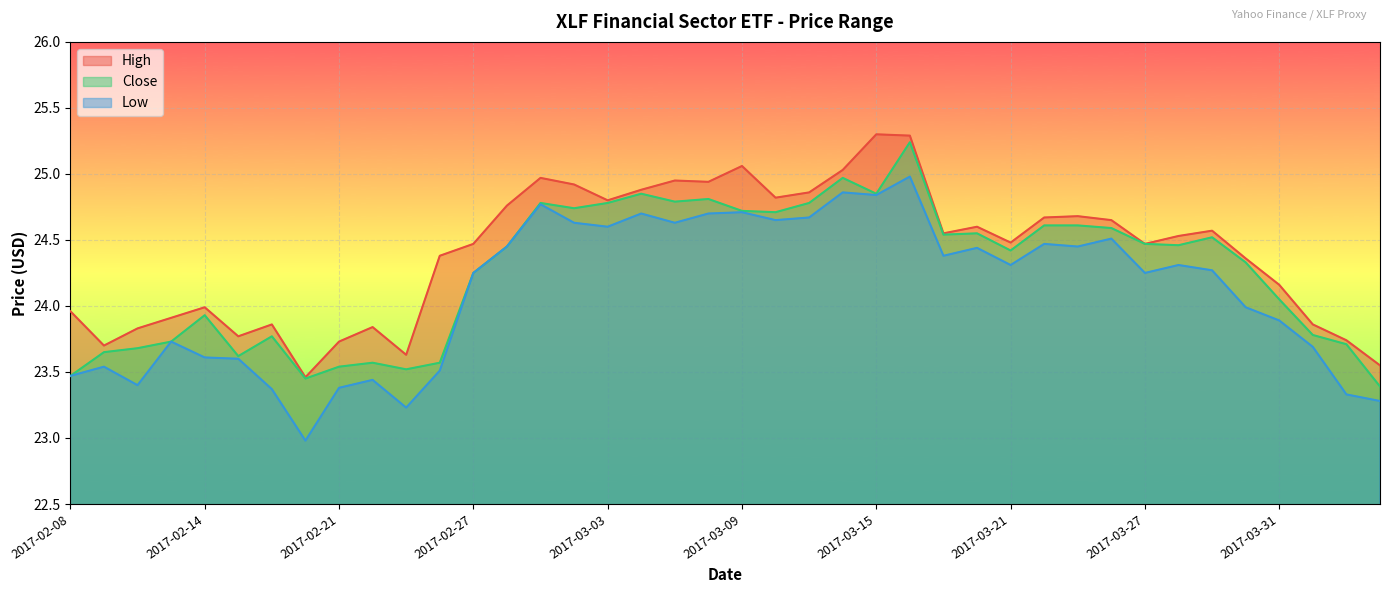

Which category has the lowest value in the Close series?

2017-04-05